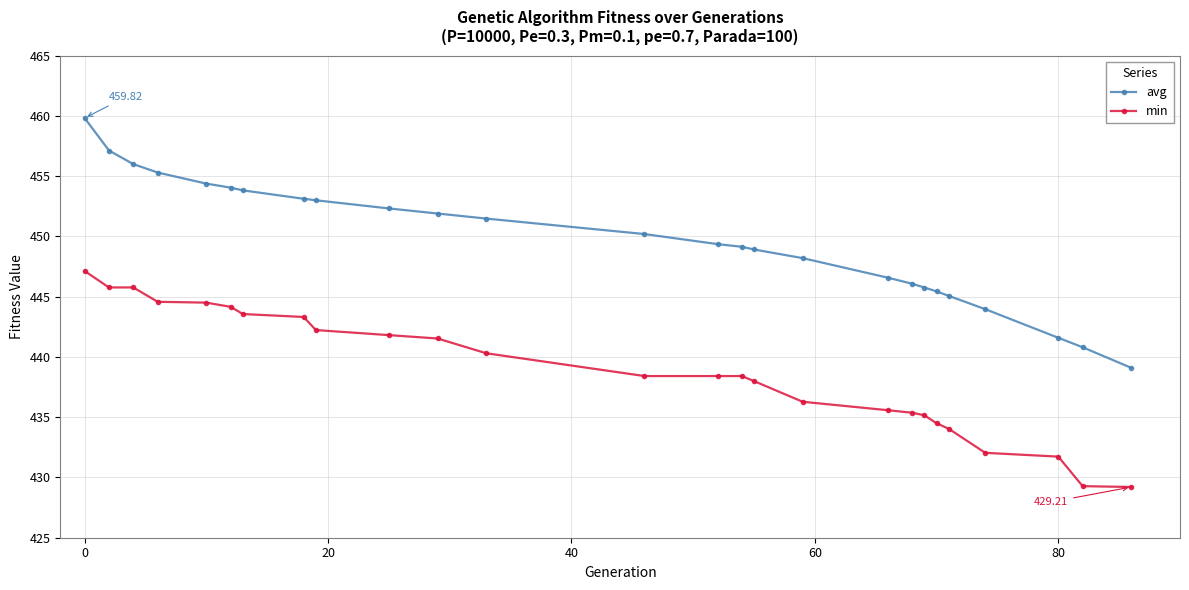

Which series has the largest range (max minus min)?

avg